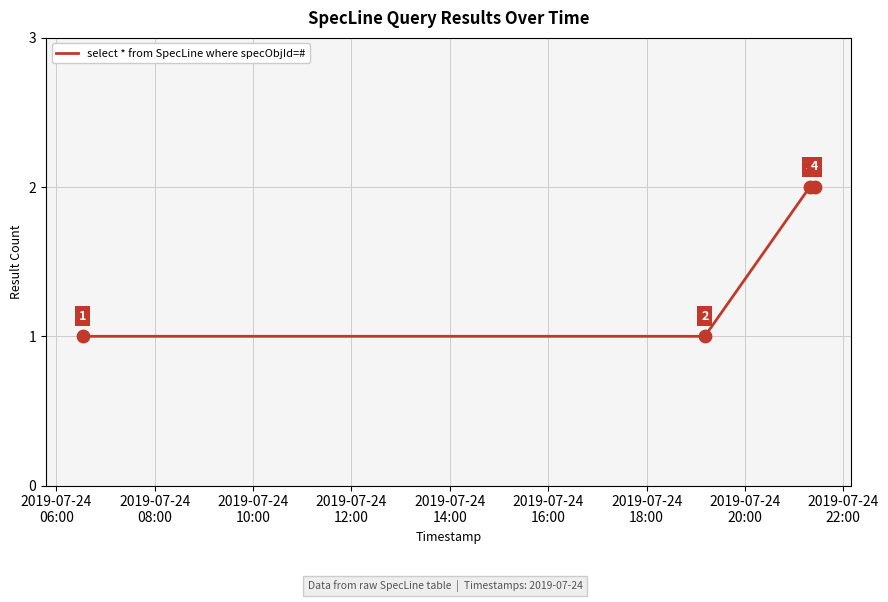

What is the sum of all values?

6